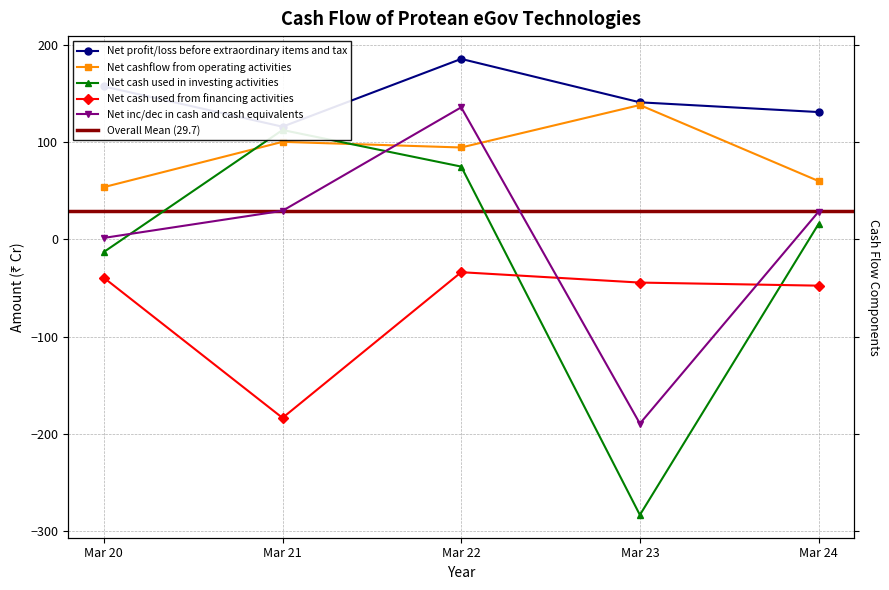

How many interior local valleys does the Net cashflow from operating activities series have?

1